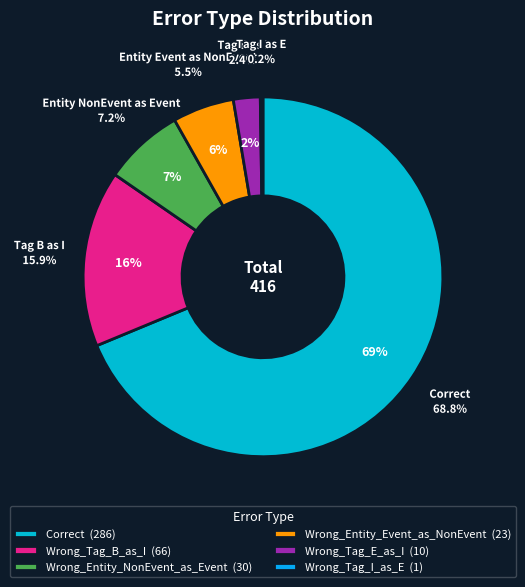

Is it true that Wrong_Tag_B_as_I is 10% of the pie?

False